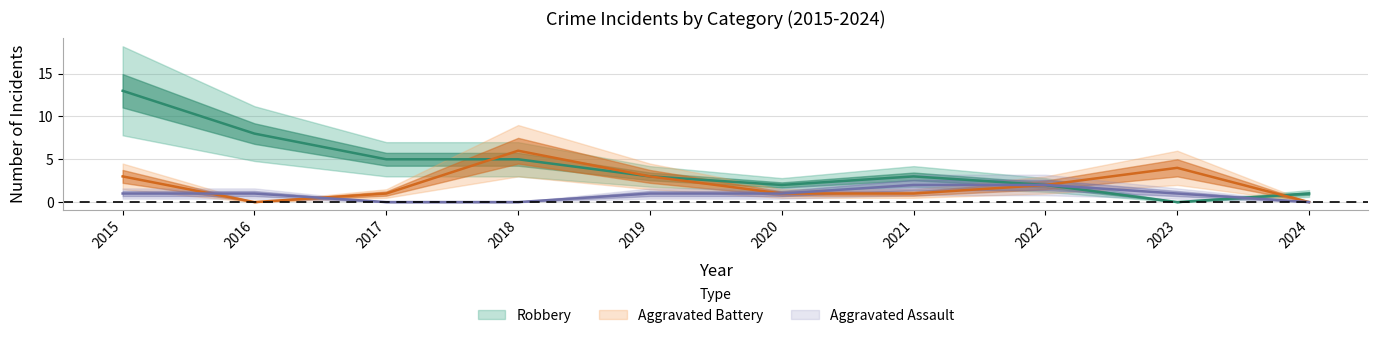

How many Aggravated Battery values are between 1 and 3?

6